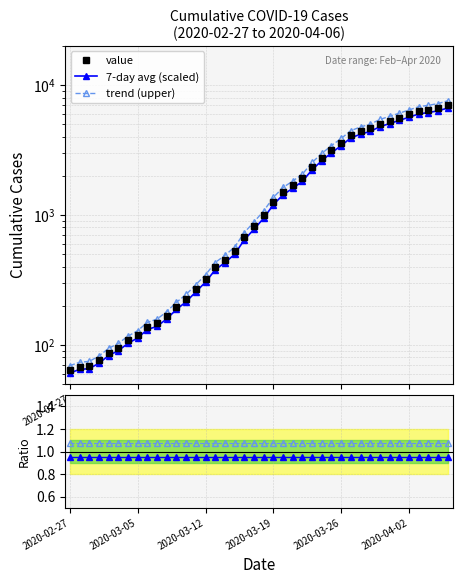

Reading left to right, what are all the values shown in this chart?

value: 64.0	68.0	69.0	76.0	87.0	95.0	108.0	119.0	138.0	146.0	167.0	197.0	226.0	269.0	320.0	398.0	452.0	523.0	677.0	816.0	993.0	1261.0	1505.0	1686.0	1908.0	2344.0	2752.0	3165.0	3589.0	4125.0	4399.0	4625.0	5025.0	5314.0	5617.0	5947.0	6295.0	6460.0	6657.0	6995.0
7-day avg (scaled): 60.8	64.6	65.5	72.2	82.6	90.2	102.6	113.0	131.1	138.7	158.7	187.1	214.7	255.5	304.0	378.1	429.4	496.8	643.1	775.2	943.3	1198.0	1429.8	1601.7	1812.6	2226.8	2614.4	3006.8	3409.5	3918.8	4179.1	4393.8	4773.8	5048.3	5336.1	5649.6	5980.2	6137.0	6324.1	6645.2
trend (upper): 1.1	1.1	1.1	1.1	1.1	1.1	1.1	1.1	1.1	1.1	1.1	1.1	1.1	1.1	1.1	1.1	1.1	1.1	1.1	1.1	1.1	1.1	1.1	1.1	1.1	1.1	1.1	1.1	1.1	1.1	1.1	1.1	1.1	1.1	1.1	1.1	1.1	1.1	1.1	1.1
7-day avg: 0.9	0.9	0.9	1.0	0.9	0.9	0.9	0.9	0.9	0.9	1.0	0.9	0.9	0.9	0.9	0.9	0.9	0.9	0.9	0.9	0.9	1.0	0.9	0.9	0.9	0.9	1.0	0.9	0.9	0.9	1.0	0.9	0.9	1.0	0.9	0.9	0.9	0.9	0.9	0.9